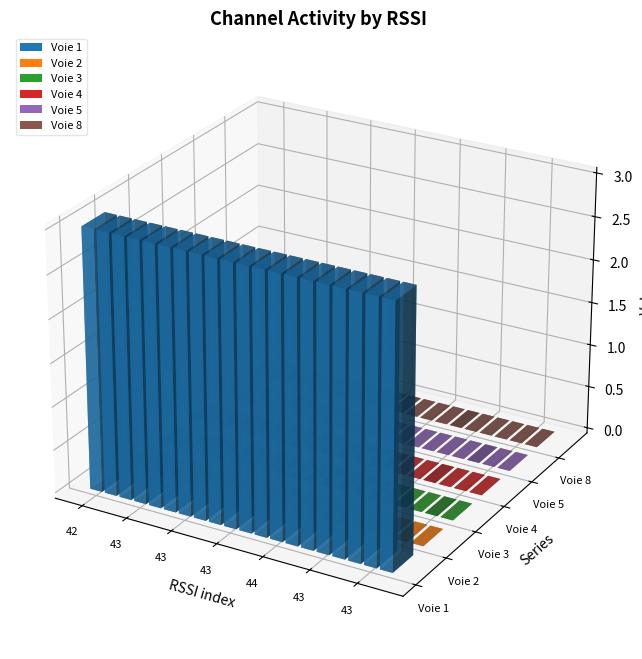

Which series has the largest total across all categories?

Voie 1